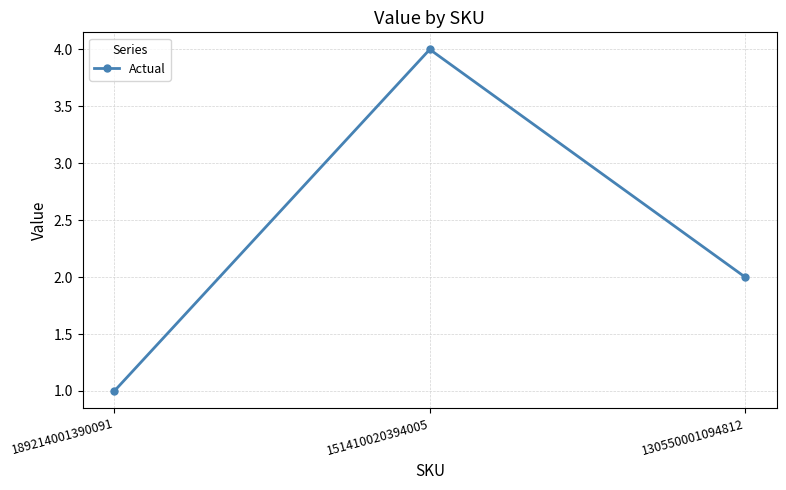

True or false: the data shows 2 at 189214001390091.

False